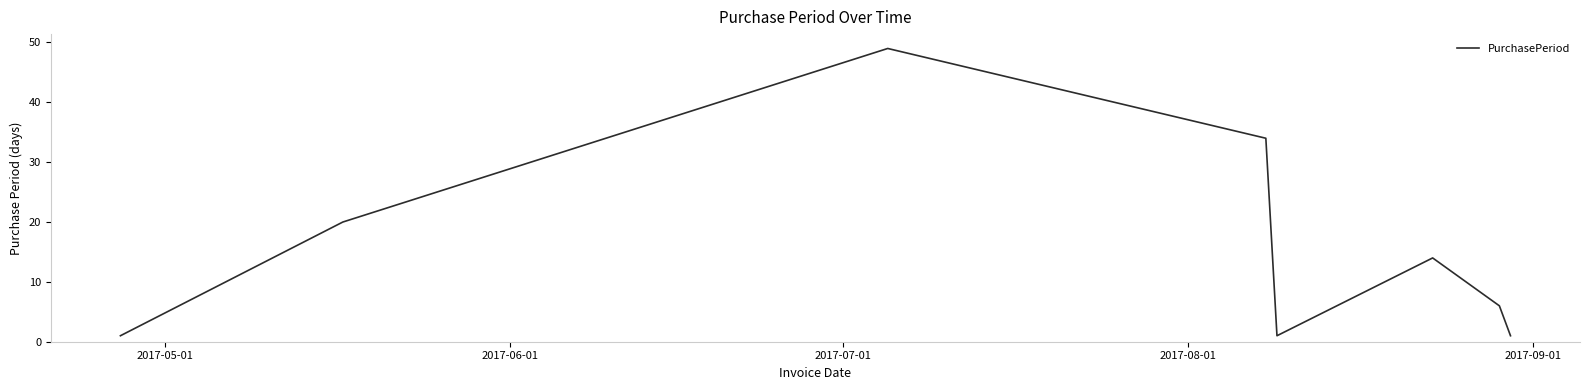

What is the difference between the maximum and minimum values?

48